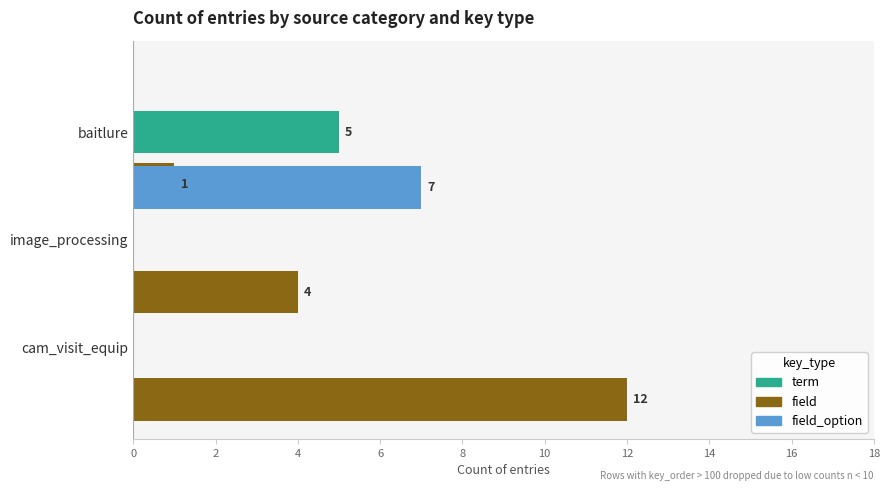

Reading left to right, extract all data points from this chart.

field: 12	4	1
term: 0	0	5
field_option: 0	7	0